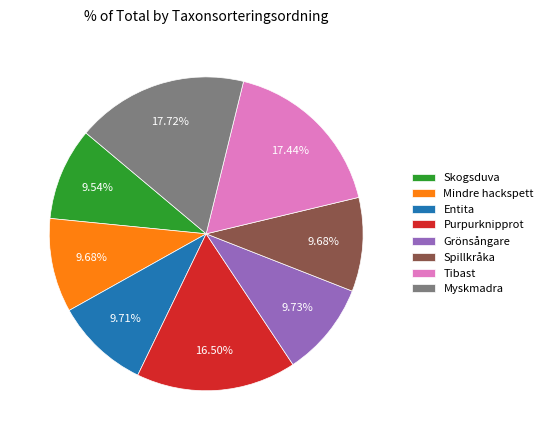

True or false: Tibast accounts for 32% of the total.

False